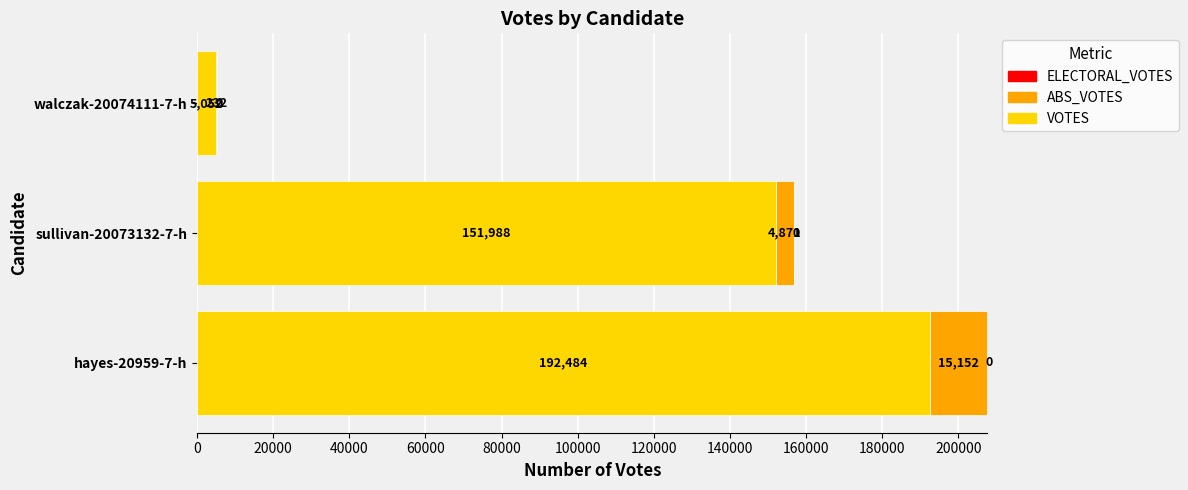

Where is VOTES nearest to the value 98768?

sullivan-20073132-7-h